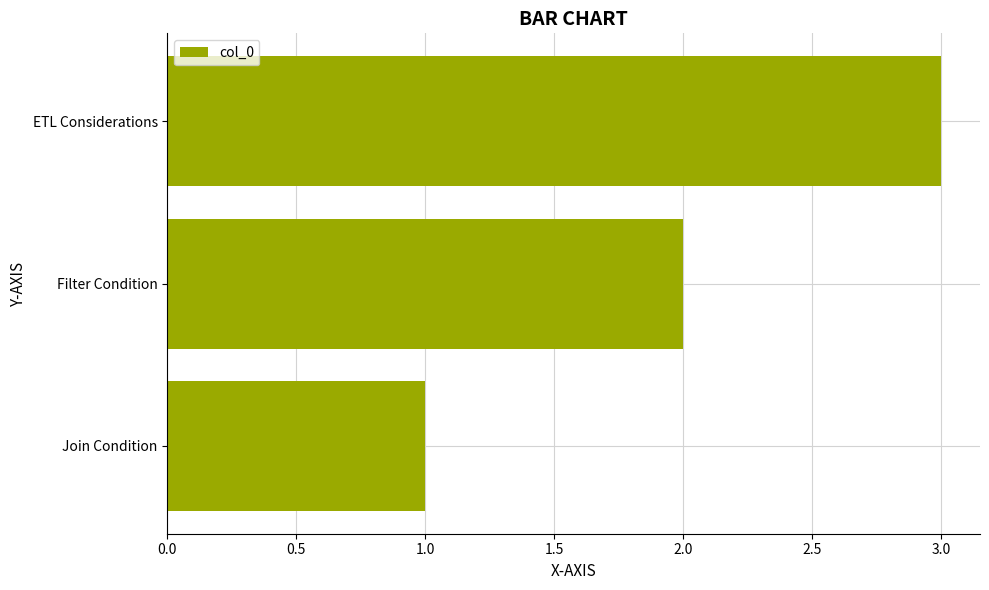

How many distinct data groups are displayed?

1